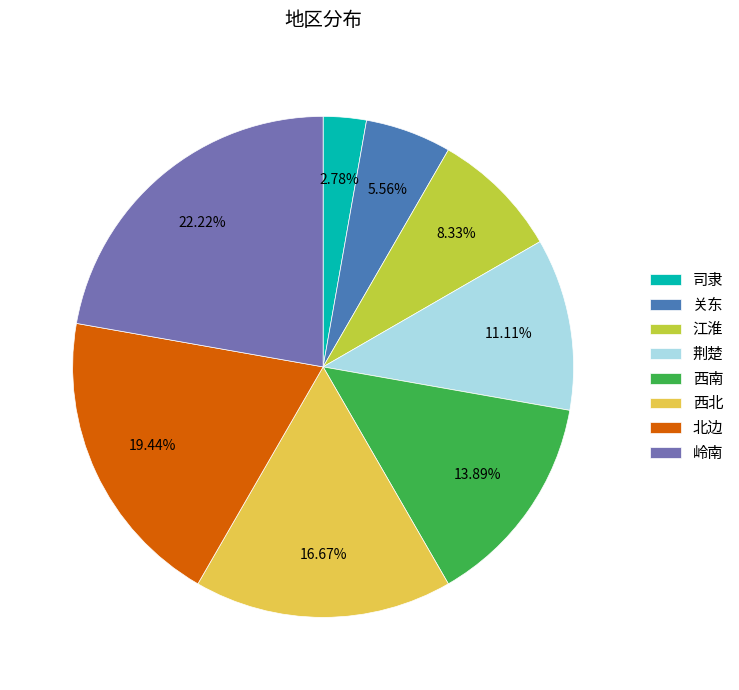

What is the total percentage of 北边 and 司隶?

22.2%